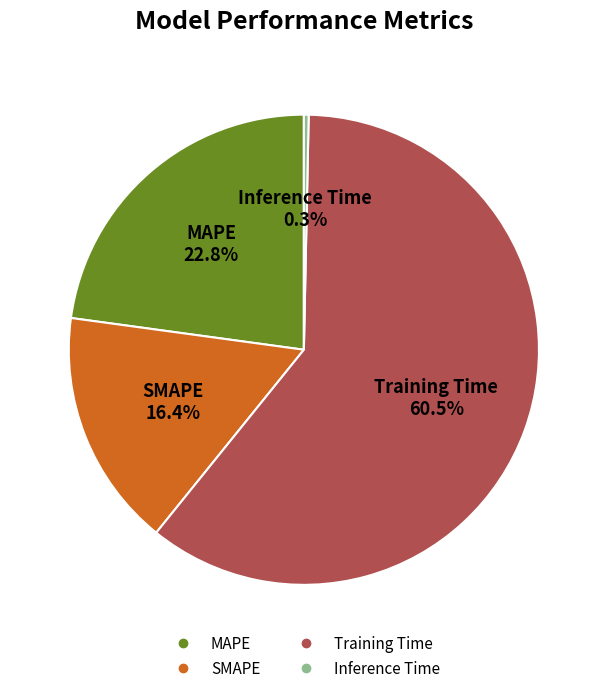

Between SMAPE and Inference Time, which is larger?

SMAPE